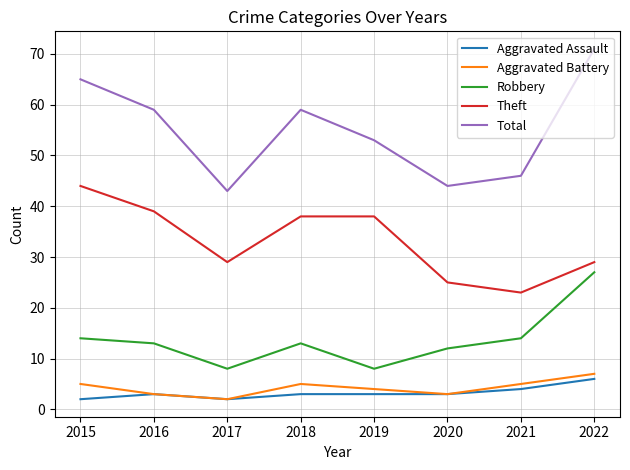

True or false: Robbery has a value of 43 at 2022.

False